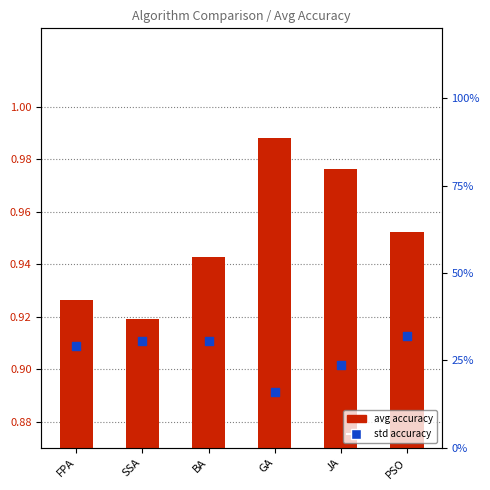

Is the value of Std Accuracy at JA greater than the value of Avg Accuracy at BA?

No